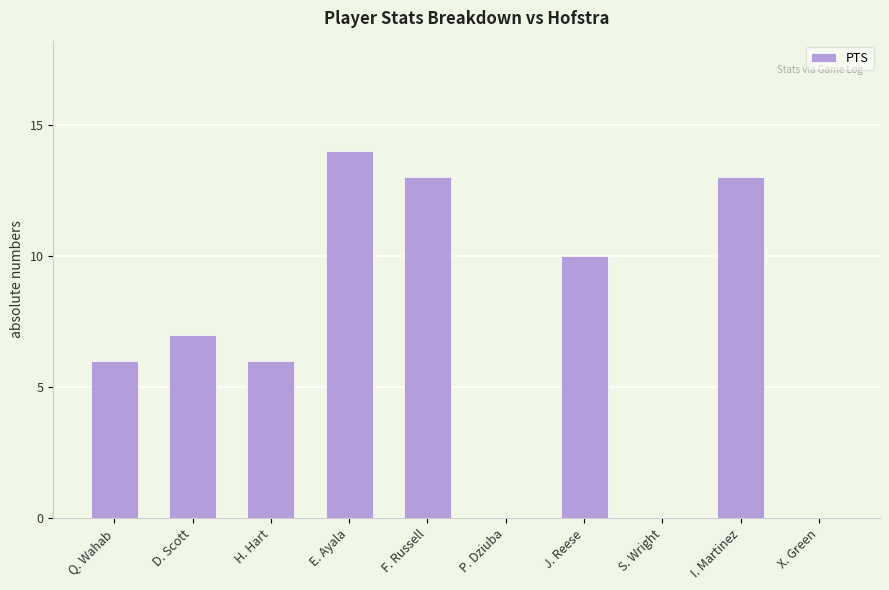

What is the greatest value displayed?

14